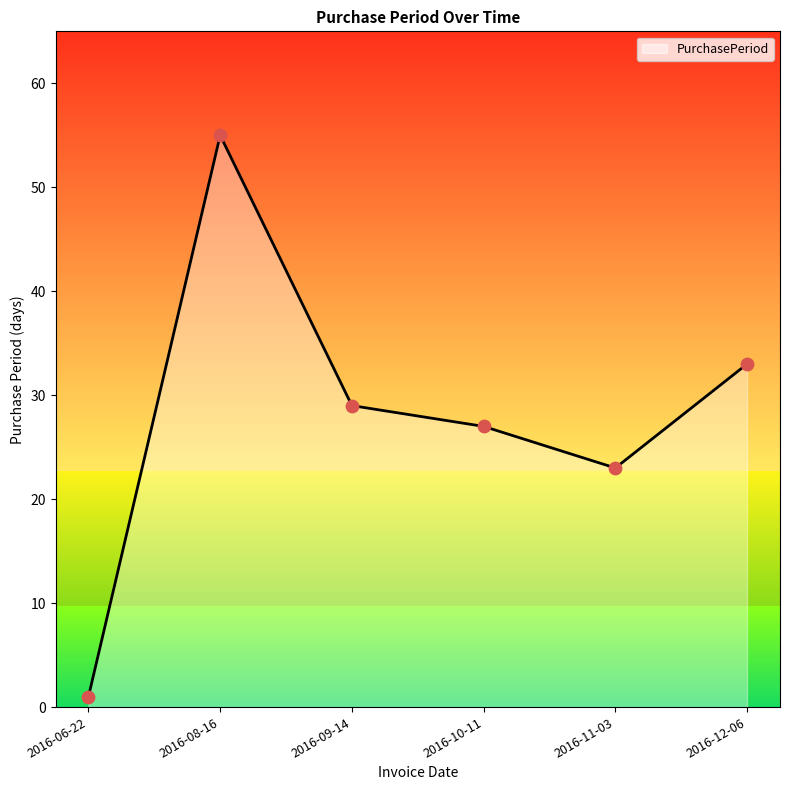

Between 2016-12-06 and 2016-06-22, which is larger?

2016-12-06